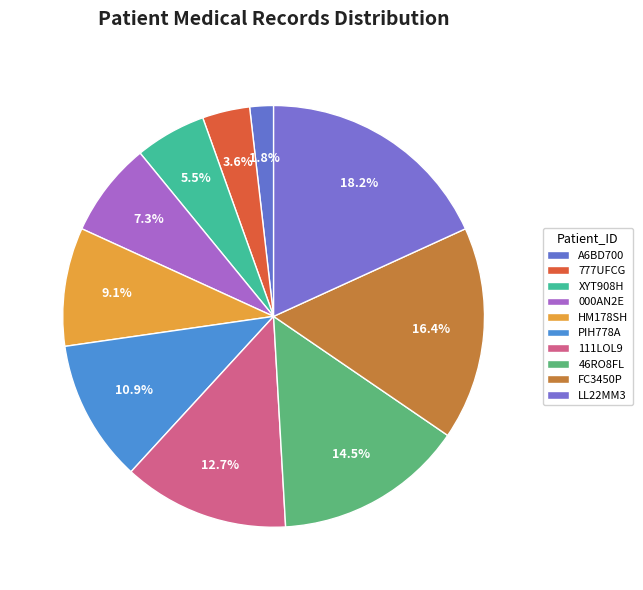

Rank the categories by value from highest to lowest.

LL22MM3, FC3450P, 46RO8FL, 111LOL9, PIH778A, HM178SH, 000AN2E, XYT908H, 777UFCG, A6BD700